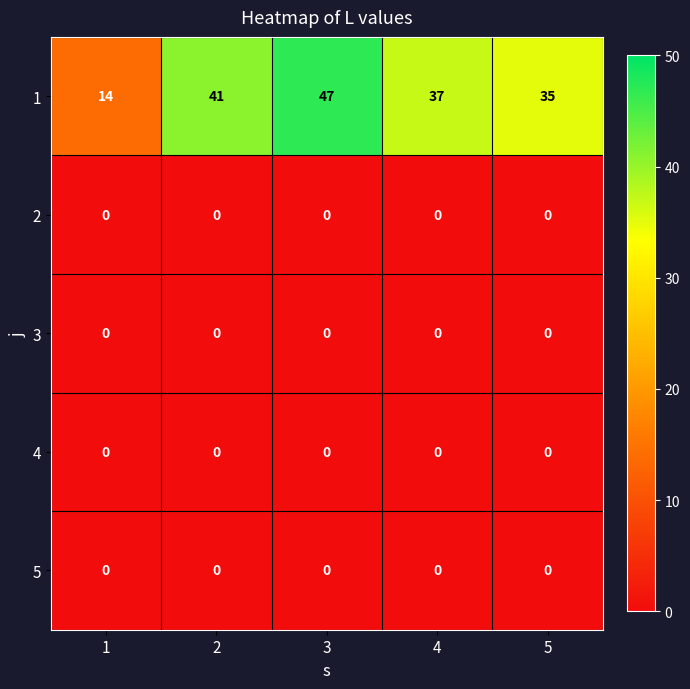

Count the number of data series in this chart.

5